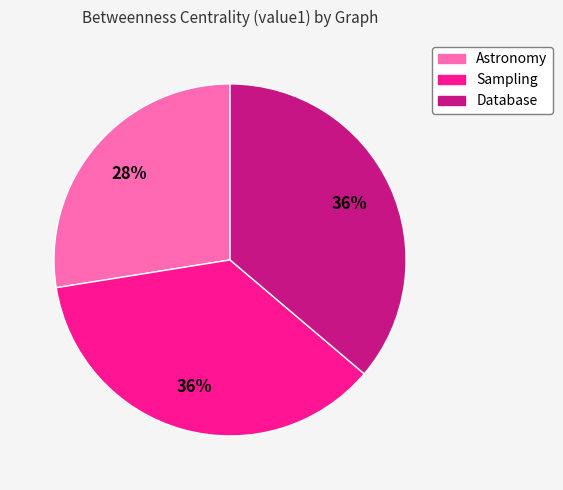

Combined, do Sampling and Database account for over 50%?

Yes